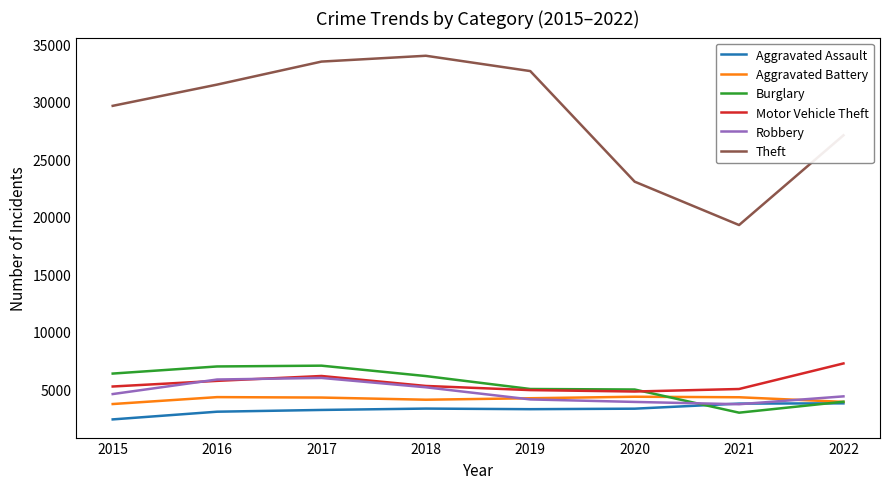

What is the difference between the maximum and minimum values in the Theft series?

14730